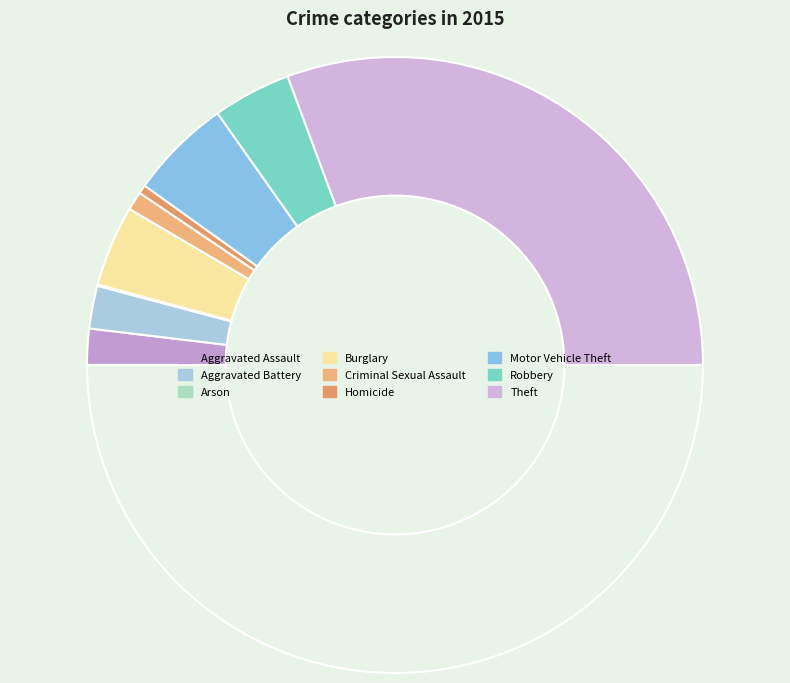

Count the number of slices in the pie.

9